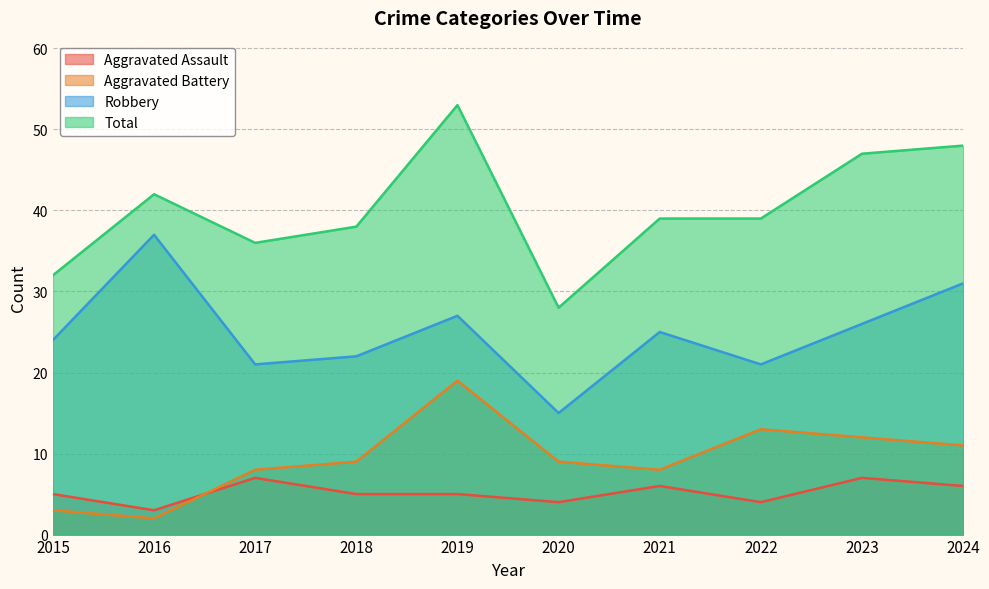

What are all the series names shown in the legend?

Aggravated Assault, Aggravated Battery, Robbery, Total